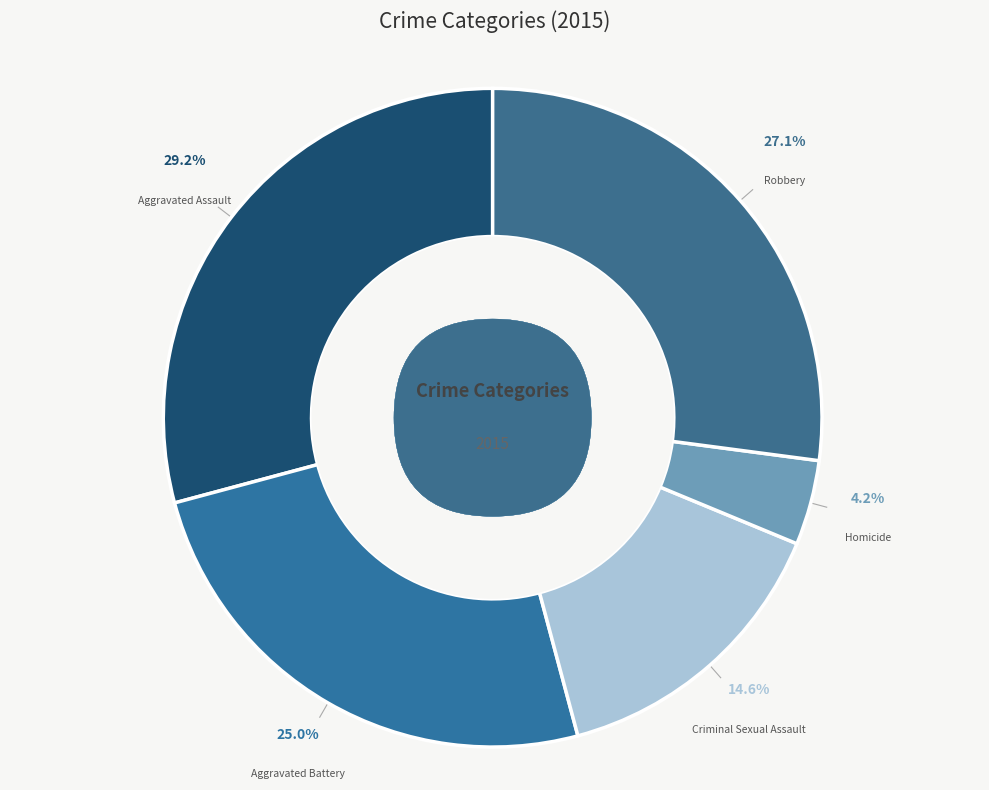

To the nearest percent, what is the average slice percentage?

20%